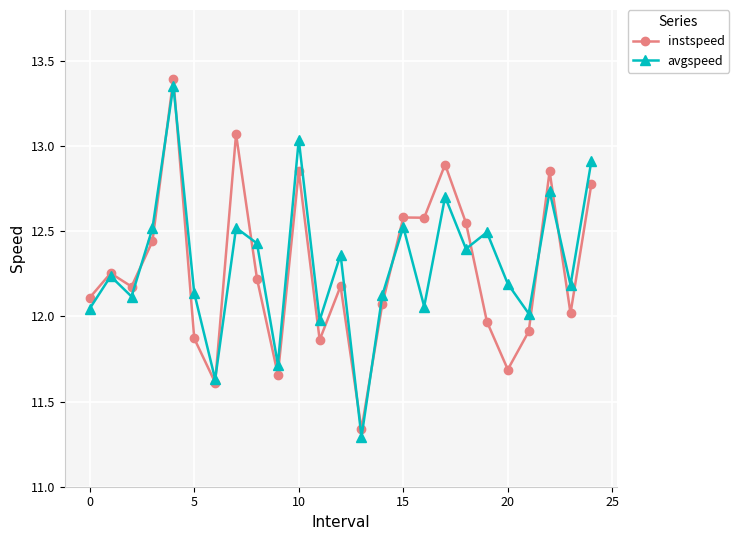

Which series has the largest range (max minus min)?

avgspeed